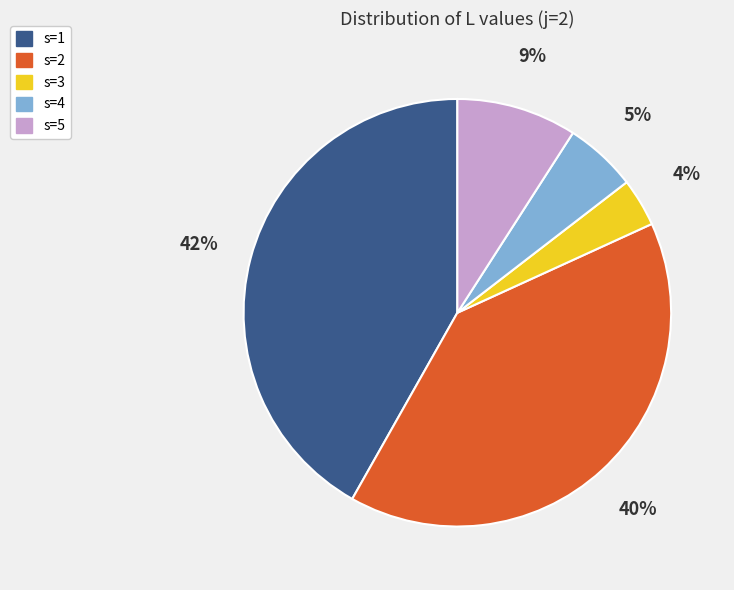

Which category has the smallest portion of the pie?

s=3